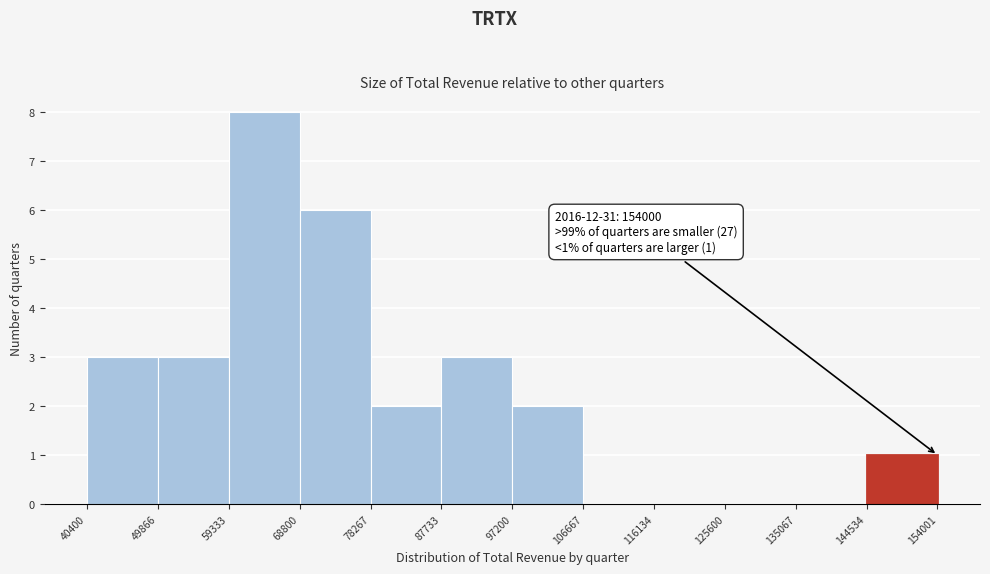

Over which range of the x-axis is the bar tallest?

59333 to 68800